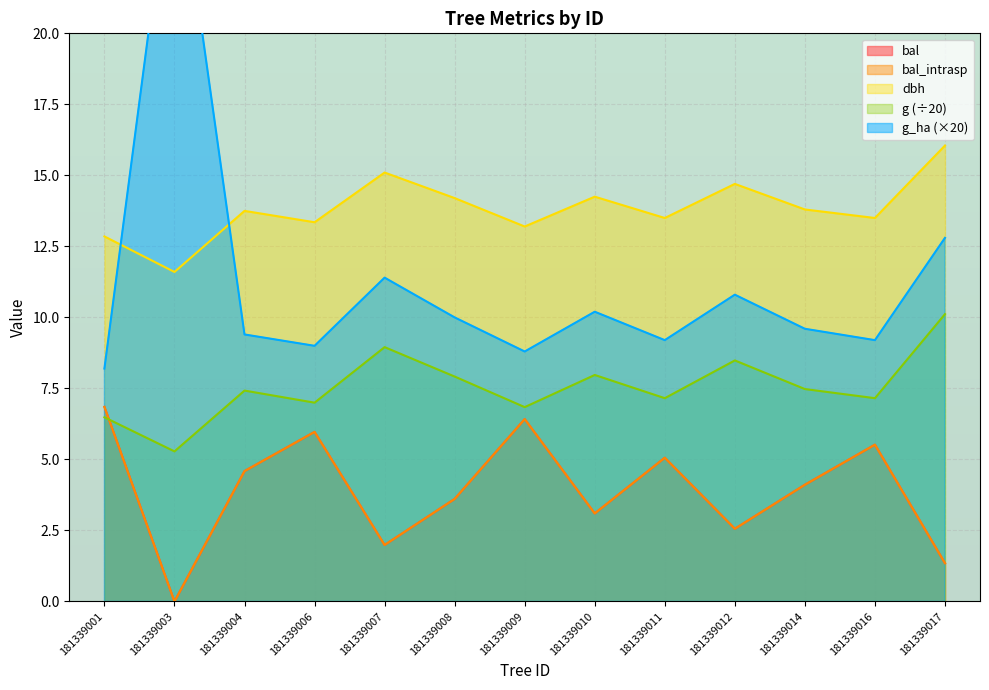

Is it true that g_ha equals 9.6 at 181339014?

True